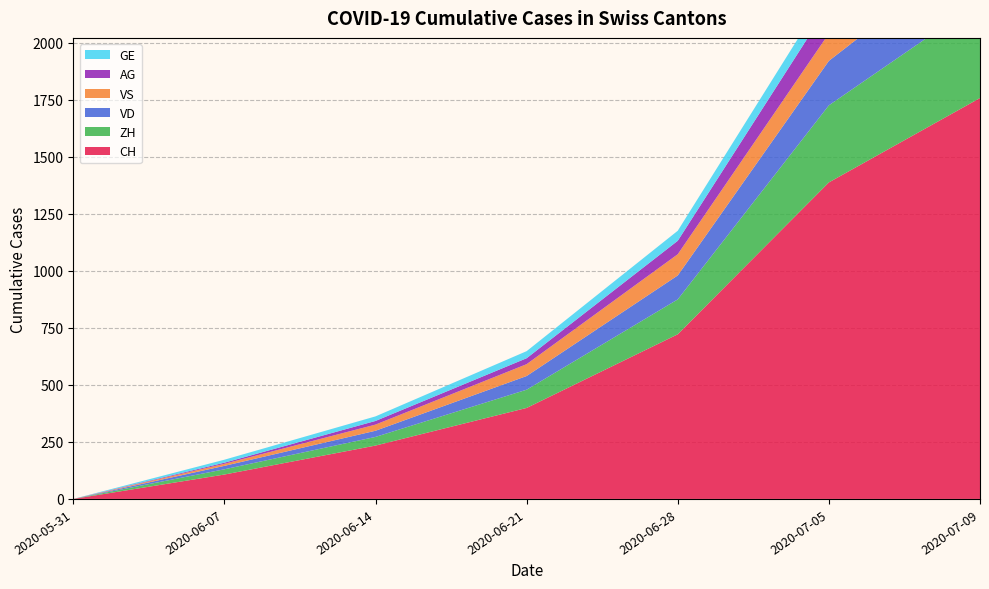

Reading left to right, extract all data points from this chart.

CH: 0	107	234	399	722	1388	1758
ZH: 0	23	38	80	153	338	424
VD: 0	15	27	60	105	195	252
VS: 0	9	27	52	93	120	128
AG: 0	5	16	26	59	125	153
GE: 0	13	20	31	44	69	92